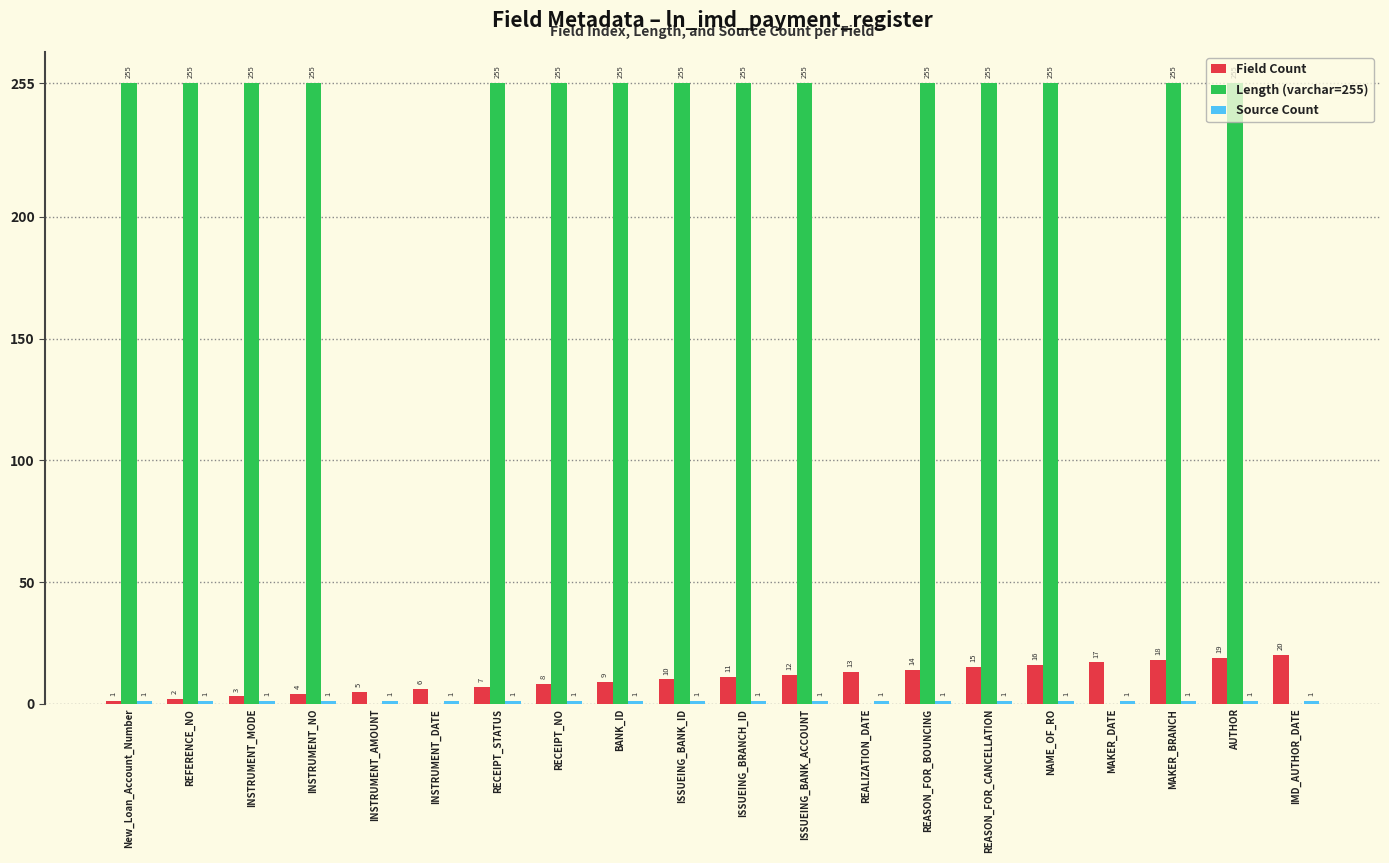

At which label is Field Count closest to 10?

ISSUEING_BANK_ID